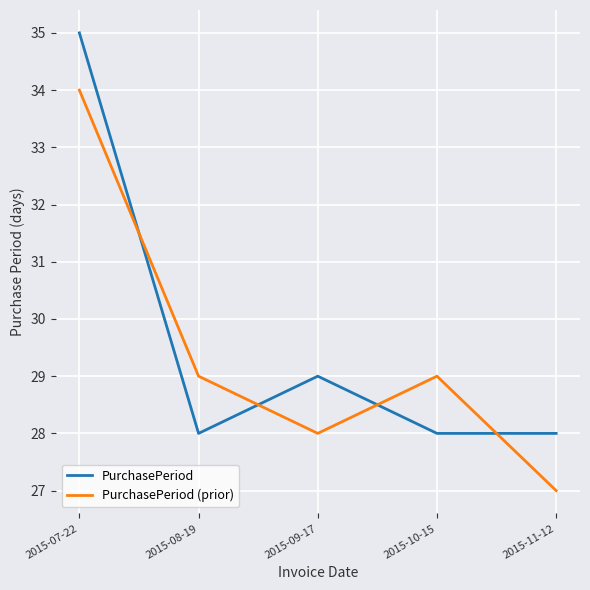

Reading left to right, list all the values displayed in this chart.

PurchasePeriod: 2015-07-22=35	2015-08-19=28	2015-09-17=29	2015-10-15=28	2015-11-12=28
PurchasePeriod (prior): 2015-07-22=34	2015-08-19=29	2015-09-17=28	2015-10-15=29	2015-11-12=27